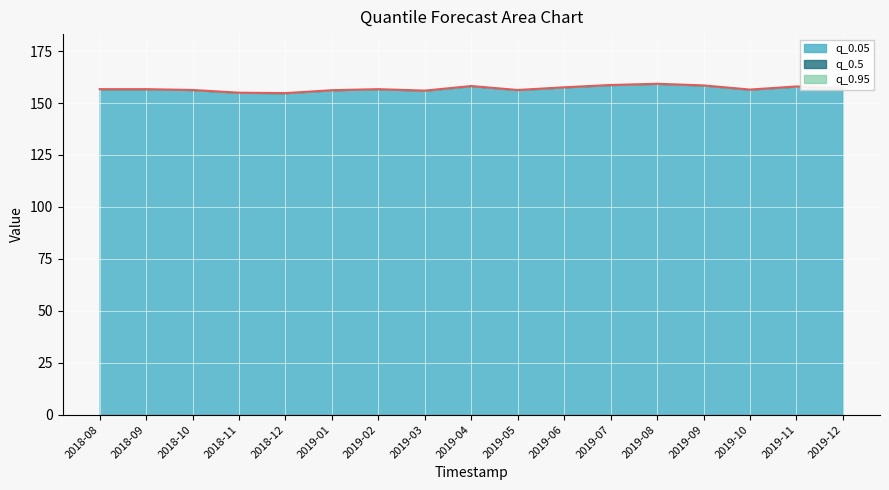

What is the maximum value for q_0.95?

159.3